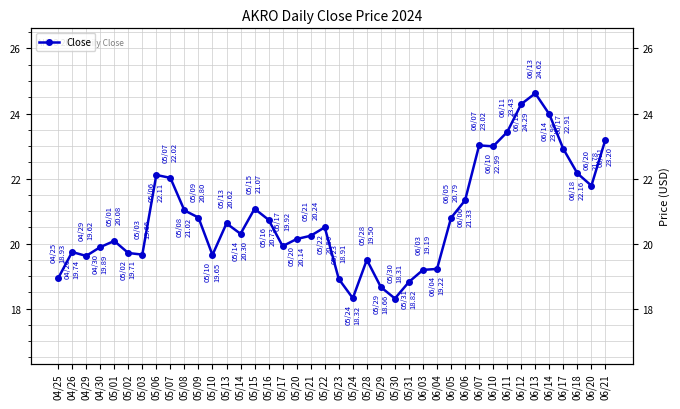

How many lines are shown in the chart?

1